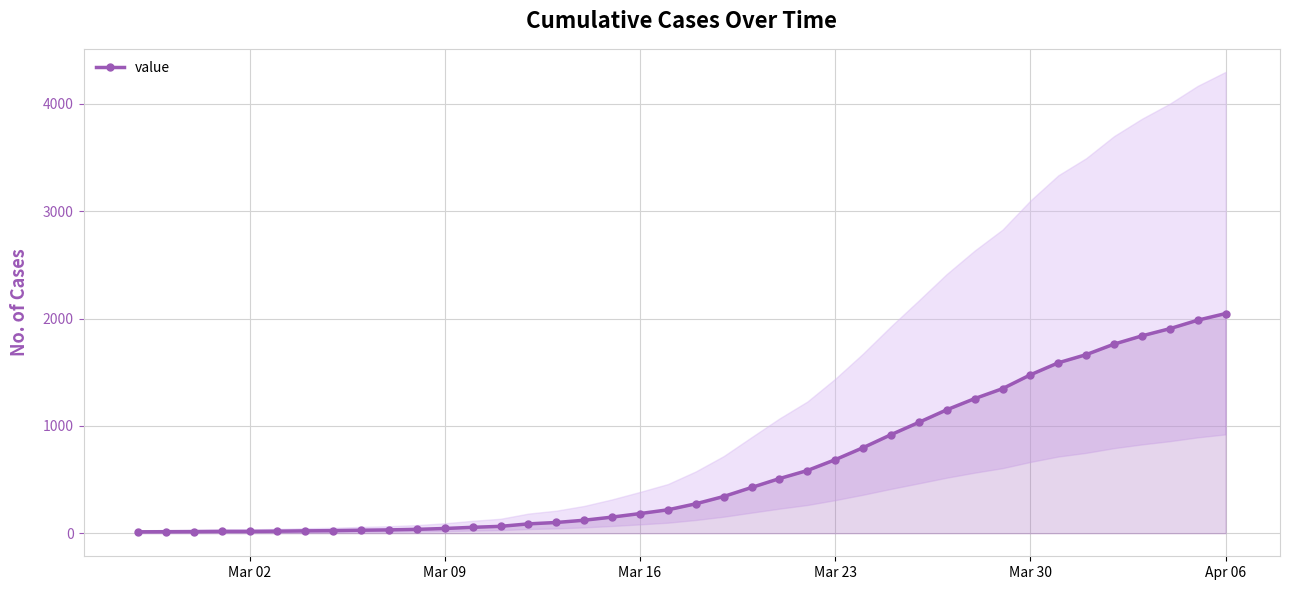

The value of value at Mar 23 is 301. True or false?

False